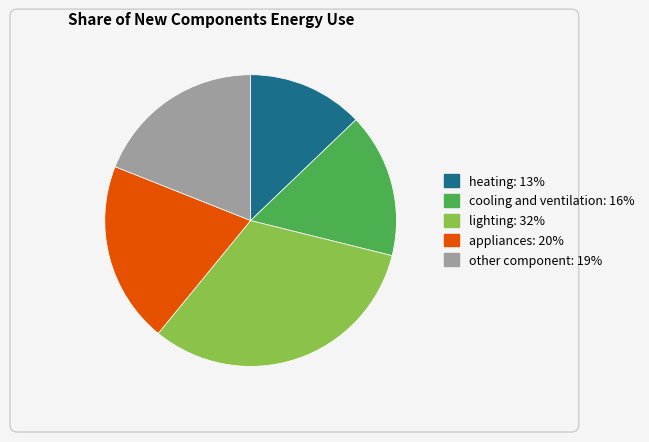

Is it true that cooling and ventilation is 21% of the pie?

False